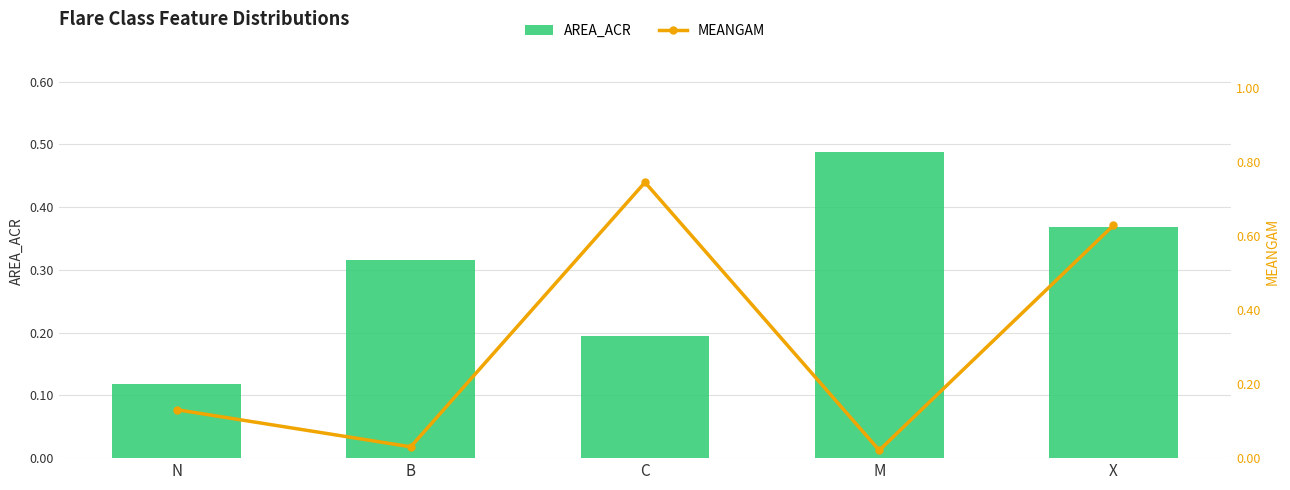

What is the total value across all series at X?

1.0